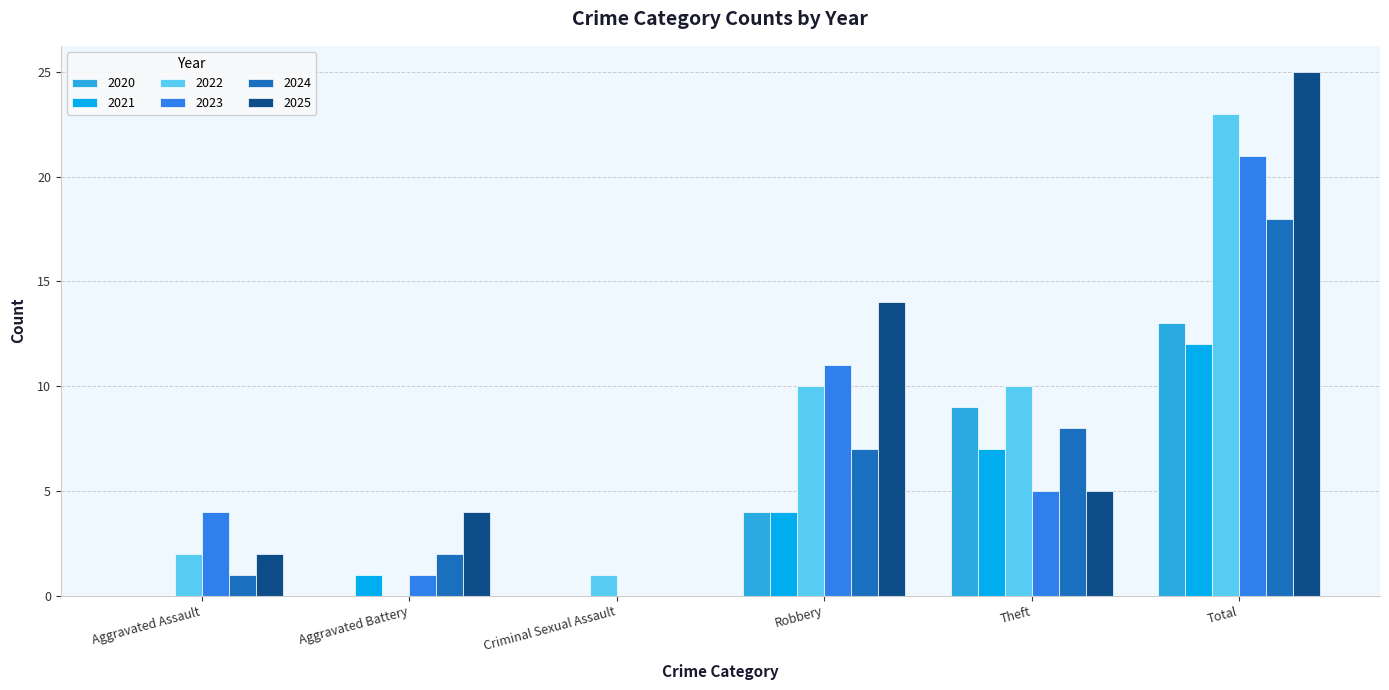

At which category is the sum across all series the highest?

Total